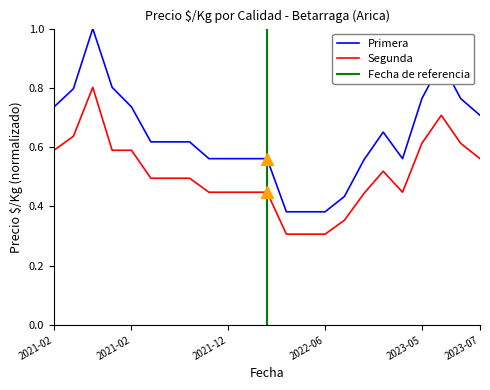

Which has a higher value, 2022-06-24 or 2023-07-14?

2023-07-14